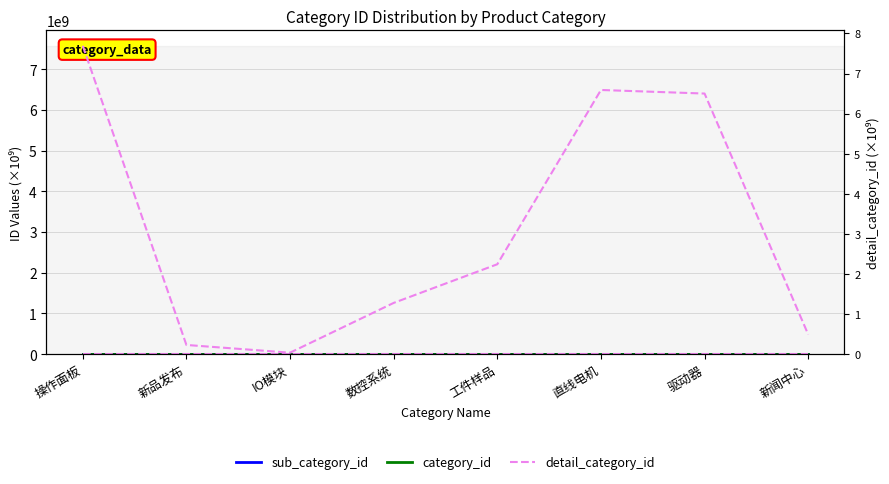

True or false: sub_category_id has more than 0 interior local peaks.

True